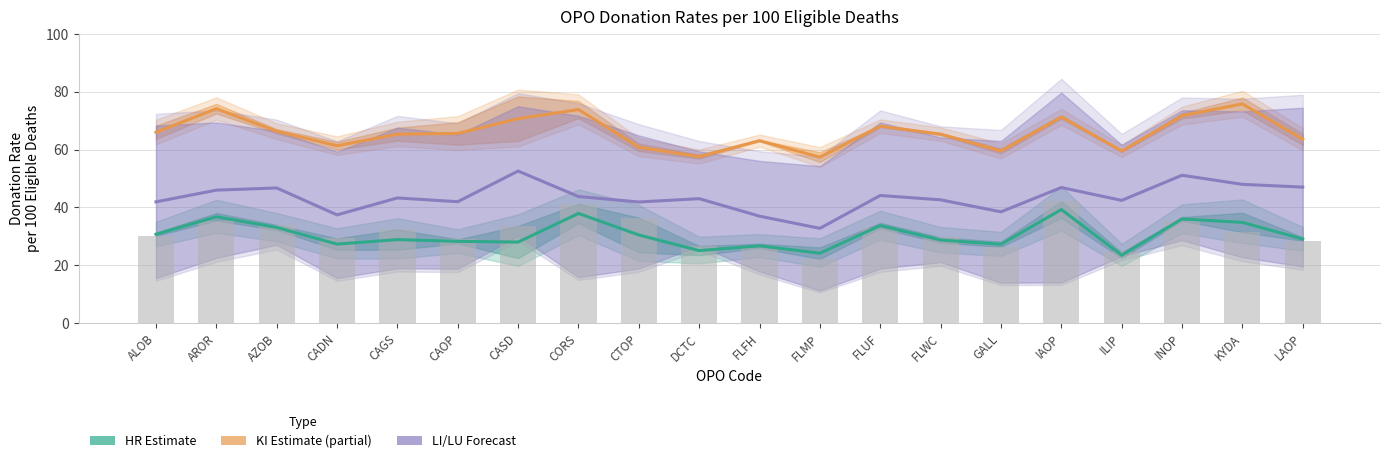

Reading left to right, extract all data points from this chart.

Observed HR rate: 30.8	36.8	33.1	27.4	28.9	28.3	28.1	38.0	30.5	25.1	26.8	24.2	33.8	28.8	27.3	39.3	23.5	36.0	34.9	29.1
Observed KI rate: 66.0	74.2	66.3	61.4	65.3	65.6	70.7	73.8	60.8	57.6	63.1	57.4	68.1	65.3	59.5	71.3	59.5	71.8	75.8	63.5
Observed LI rate: 41.9	46.0	46.8	37.4	43.3	42.0	52.6	43.8	41.9	43.0	37.0	32.8	44.2	42.7	38.5	46.9	42.5	51.1	48.0	47.0
Observed HR donation rate: 30.2	35.5	34.0	29.3	32.4	29.0	33.6	41.3	36.5	26.7	26.0	22.2	32.8	29.7	26.4	42.2	24.5	35.4	31.5	28.5